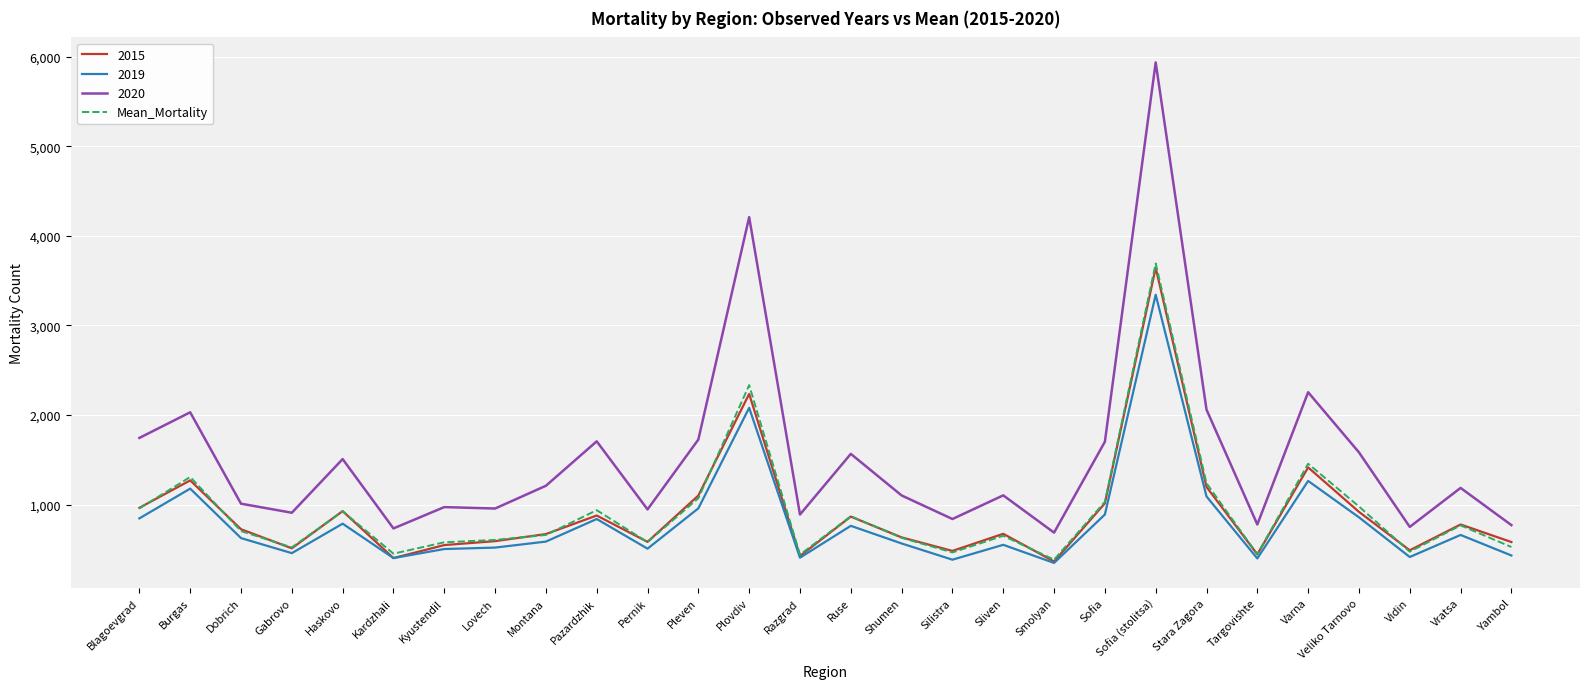

True or false: Mean_Mortality has a value of 326.9 at Burgas.

False